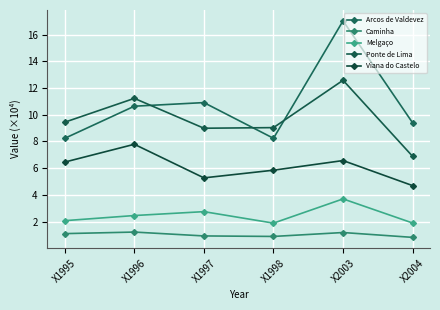

True or false: Melgaço and Ponte de Lima cross at least once.

False